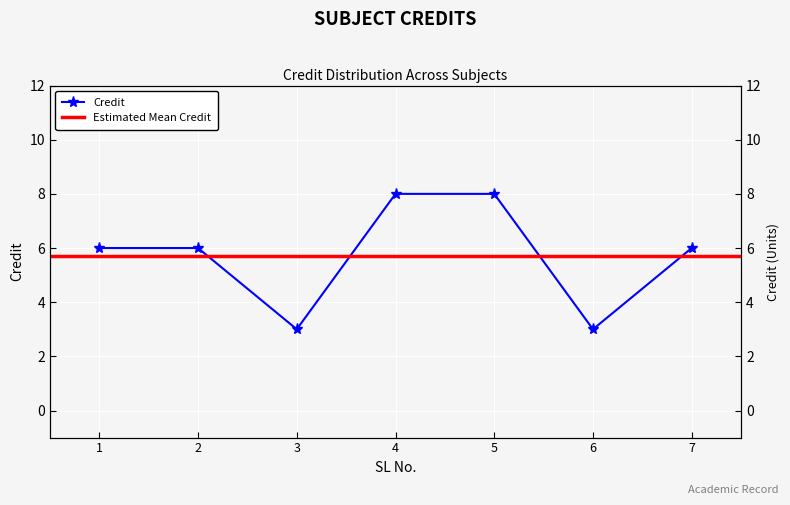

What is the difference between the values at 2 and 3?

3